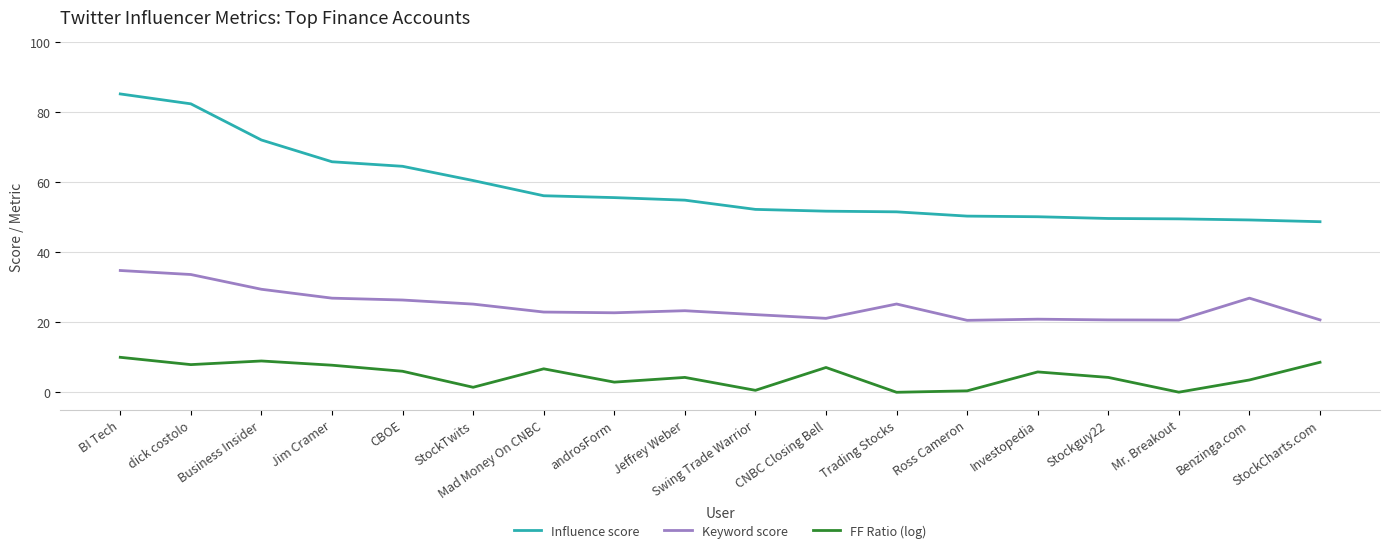

Which series has the widest spread of values?

Influence score